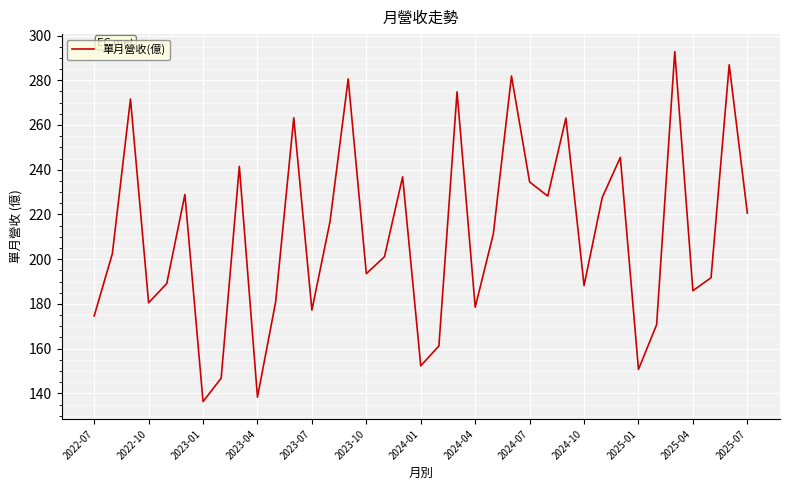

Count the number of categories in the chart.

37